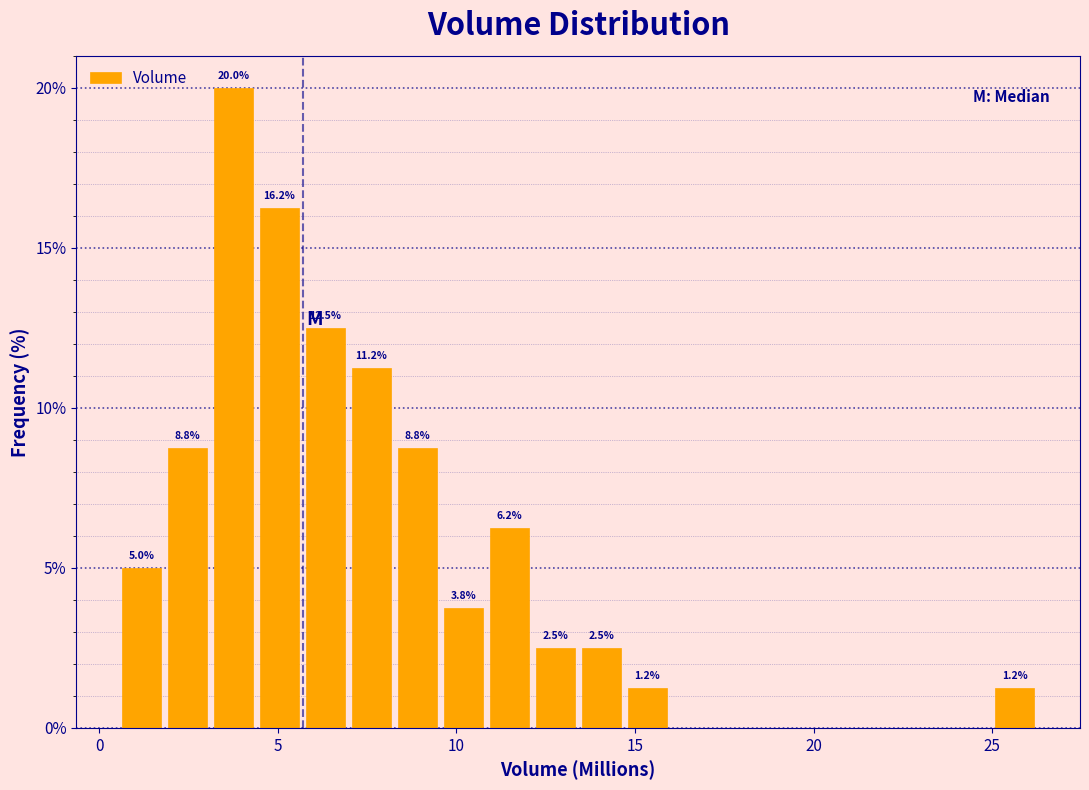

Read against the x-axis, roughly where is the centre of the tallest bar?

4.0